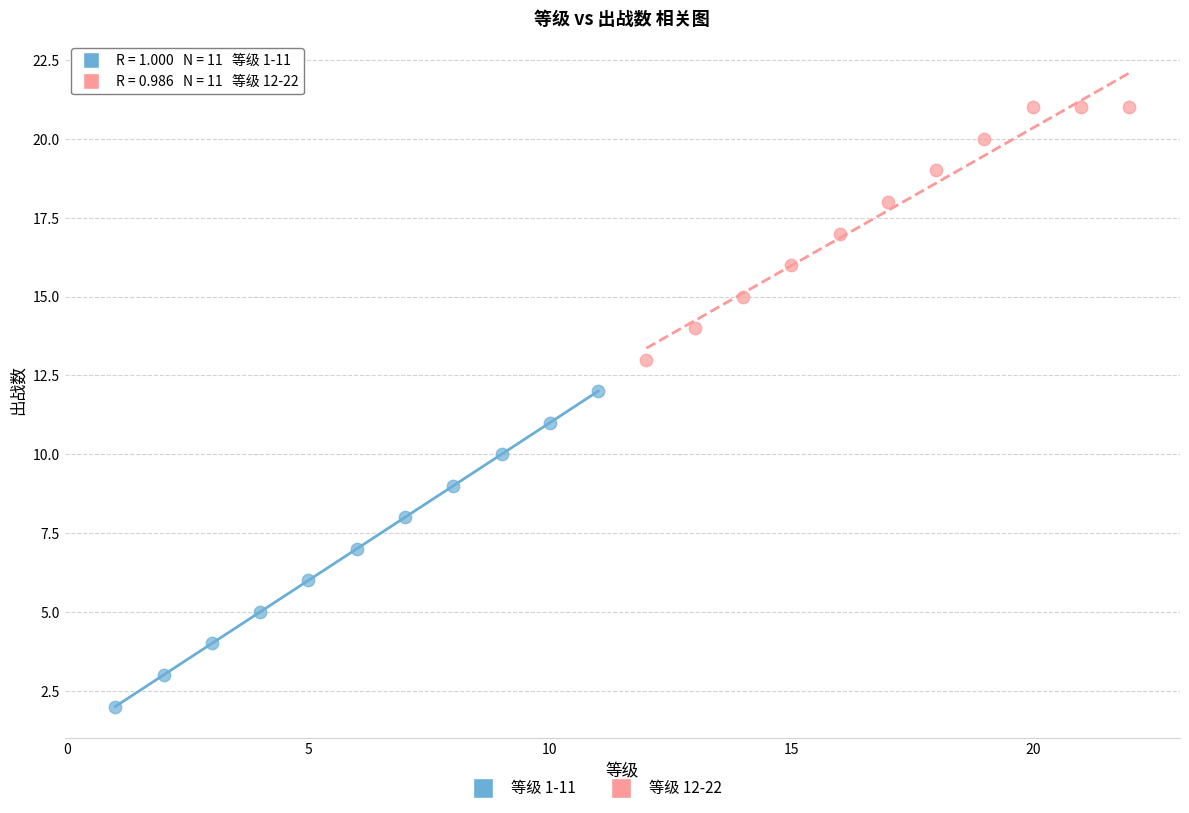

Which series reaches the minimum Y coordinate?

等级 1-11